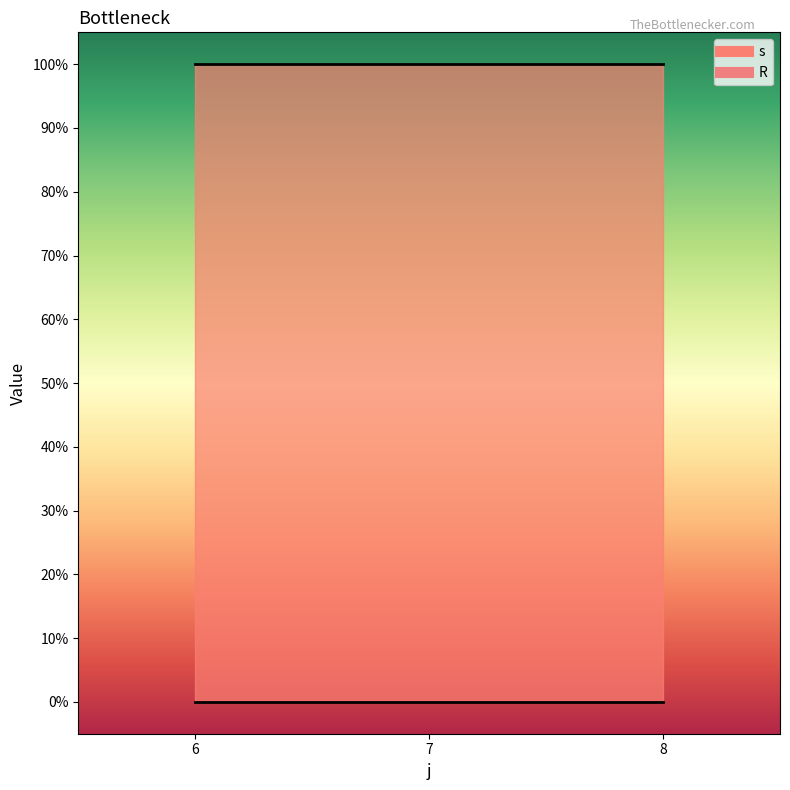

What is the value of the s point at the 2nd from the left?

1